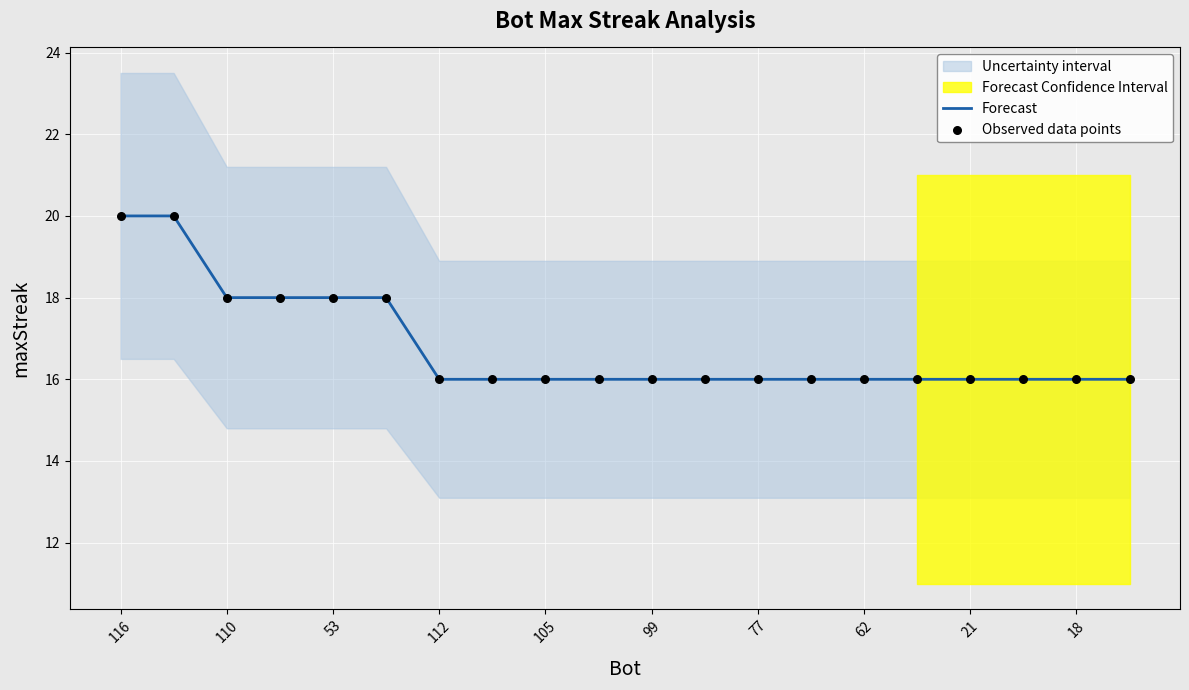

Which series has the largest Y range (max minus min)?

Forecast